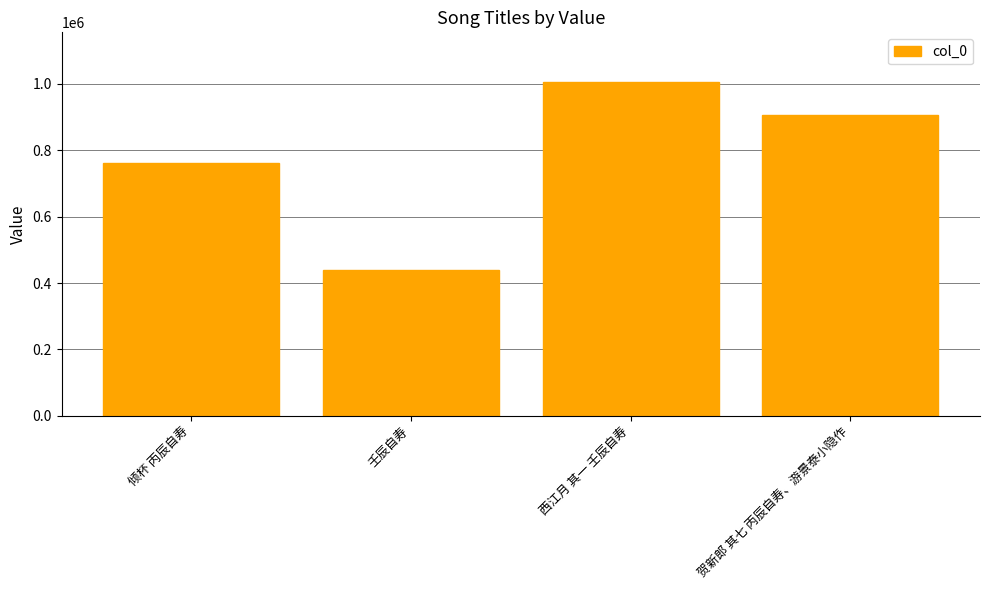

Between 倾杯 丙辰自寿 and 壬辰自寿, which is larger?

倾杯 丙辰自寿